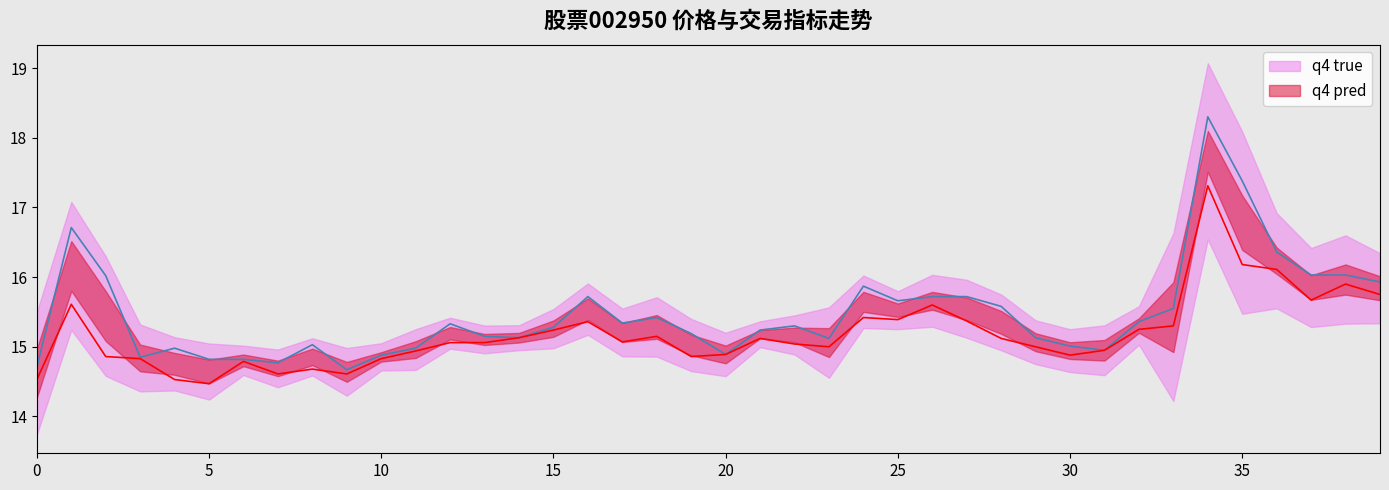

What is the difference between the second highest and second lowest values in the q4 true series?

2.7